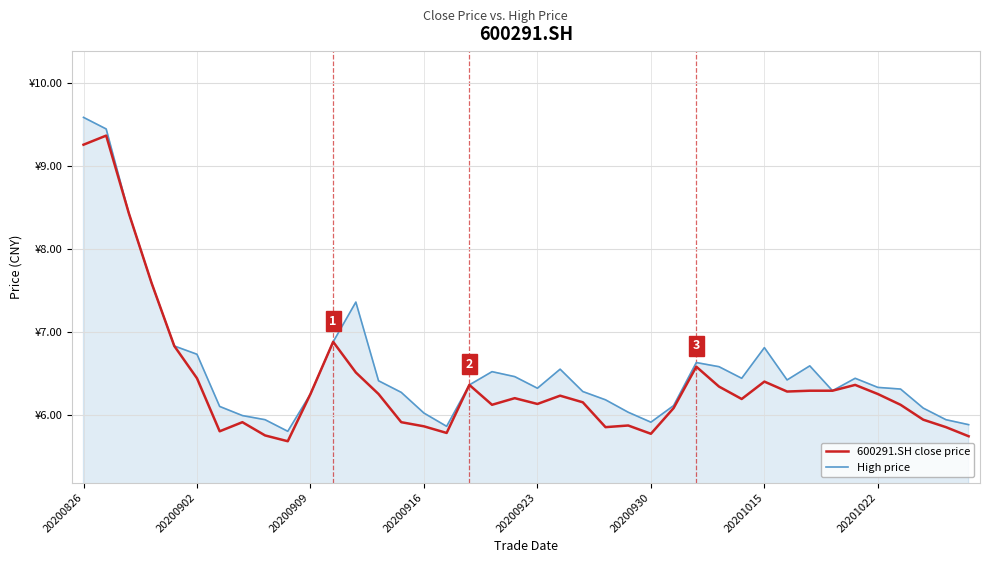

What are all the series names shown in the legend?

600291.SH close price, High price